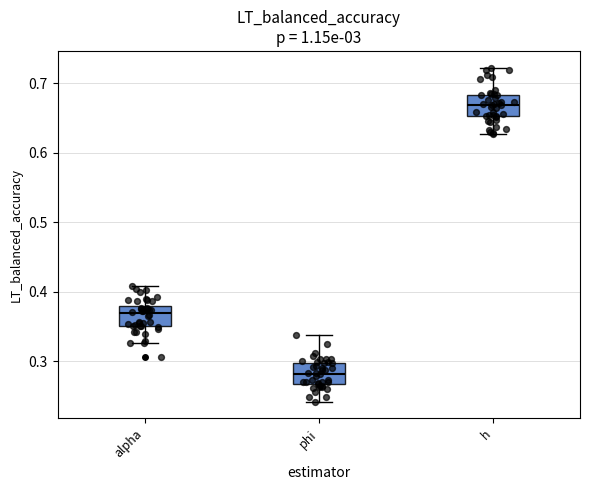

Which box's median line is the highest?

h